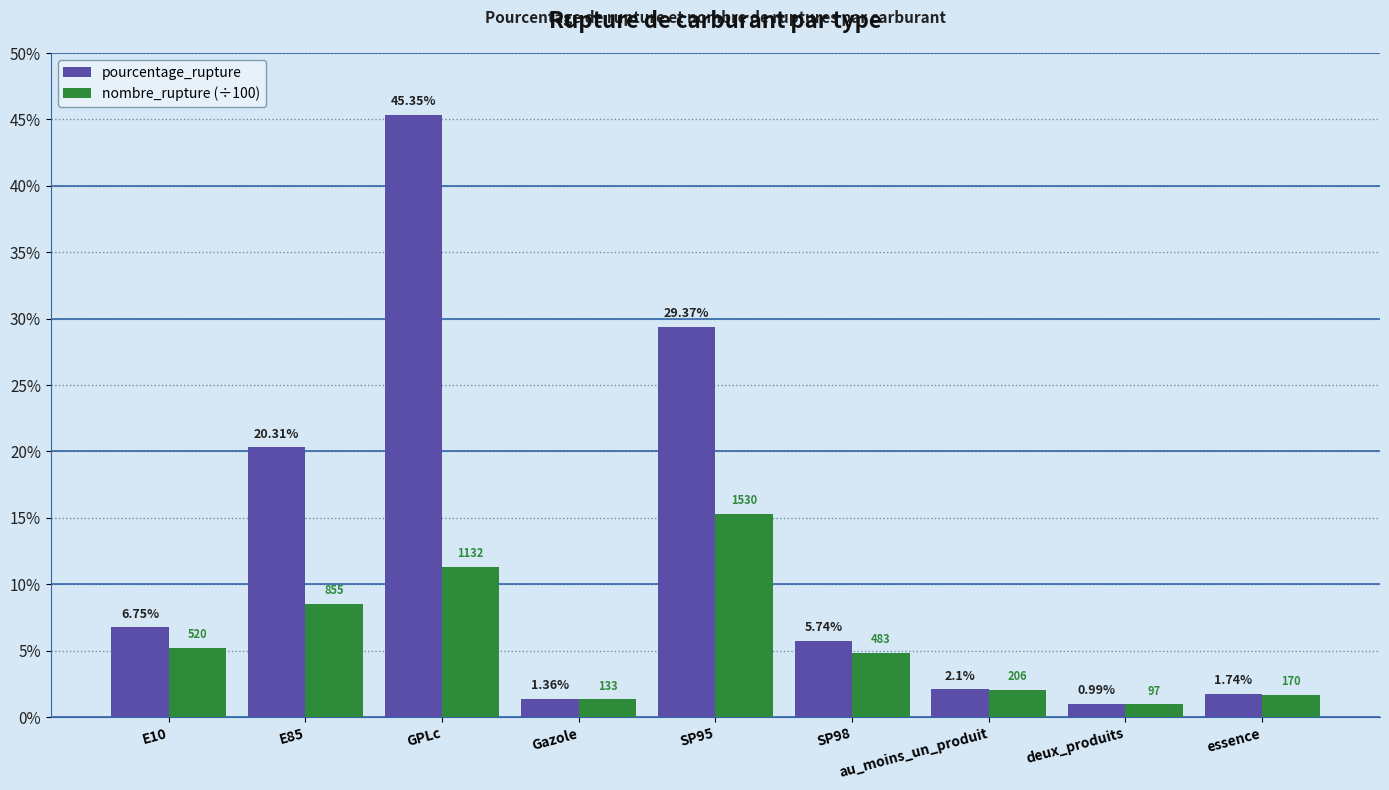

Does the chart contain any negative values?

No